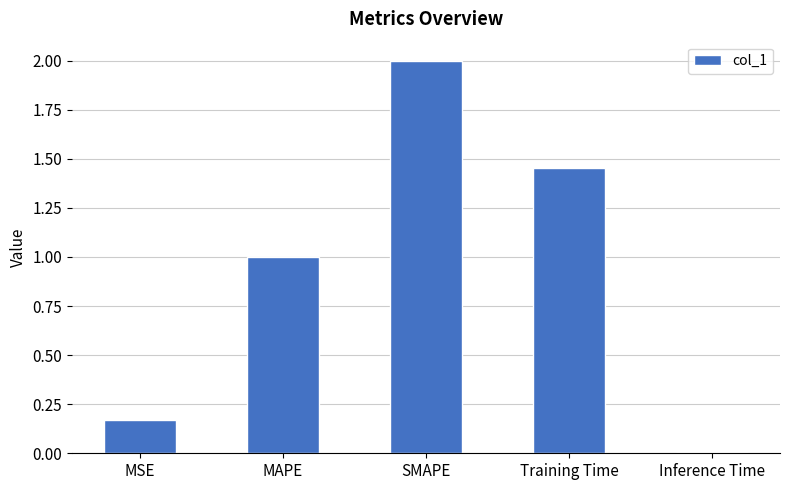

Read the value at SMAPE.

2.0